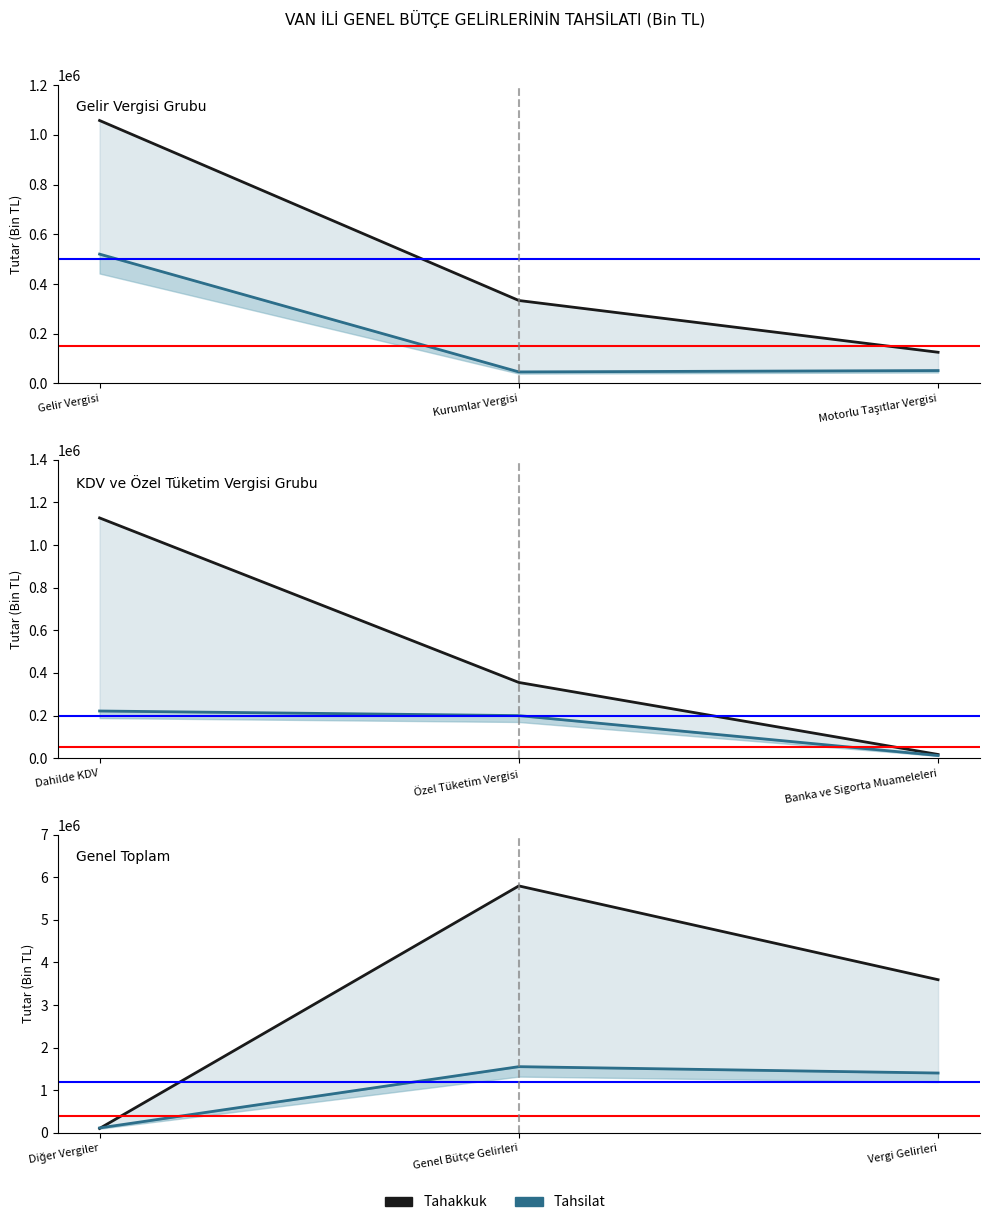

How many series are shown in this chart?

2